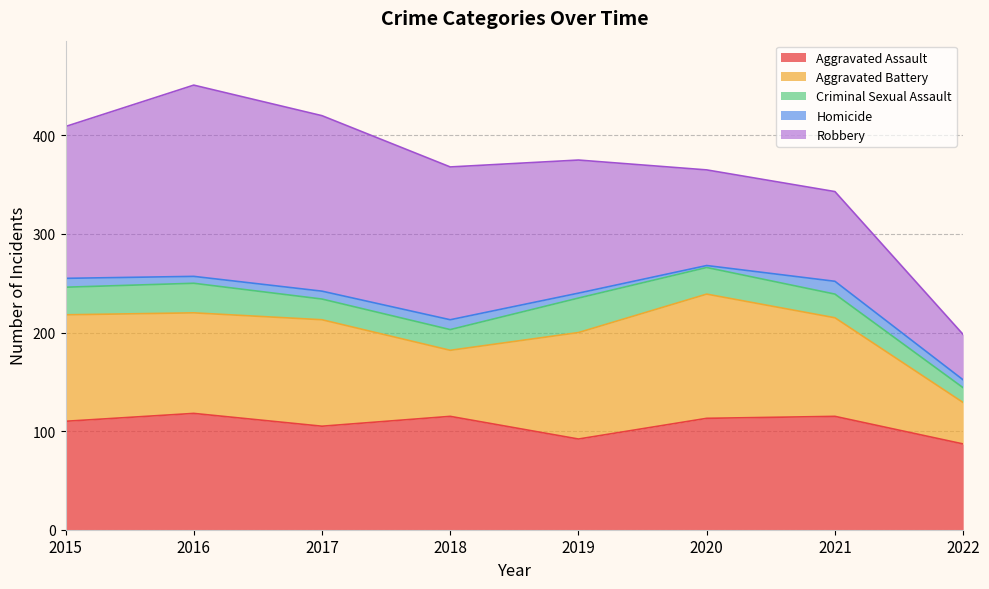

What is the sum of all Aggravated Assault values?

855